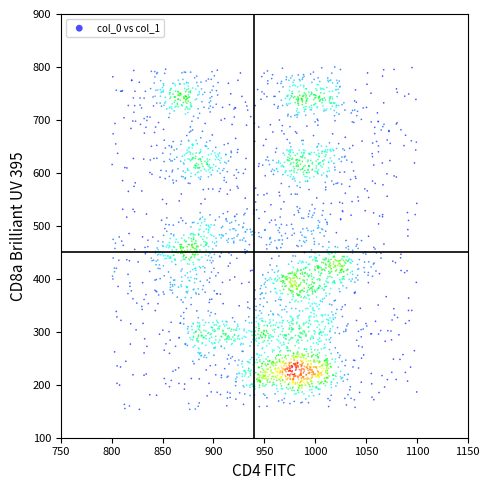

What is the range of Y values (max minus min)?

646.3